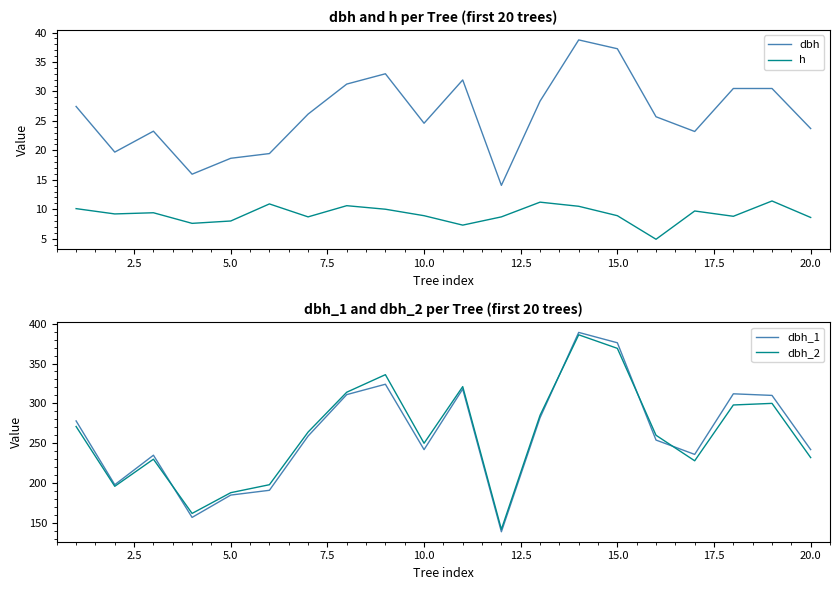

True or false: h and dbh cross at least once.

False